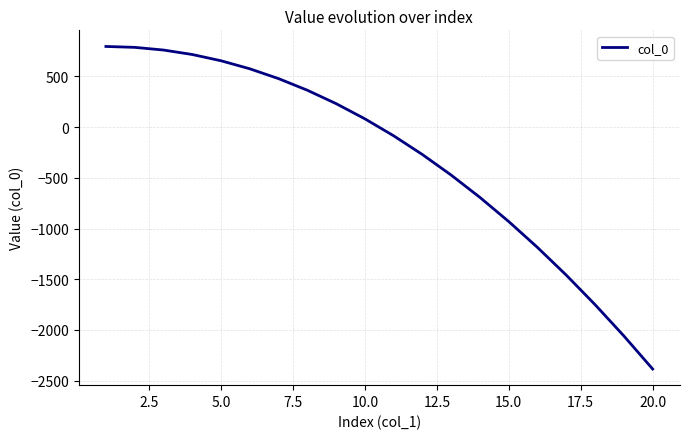

How many lines are shown in the chart?

1